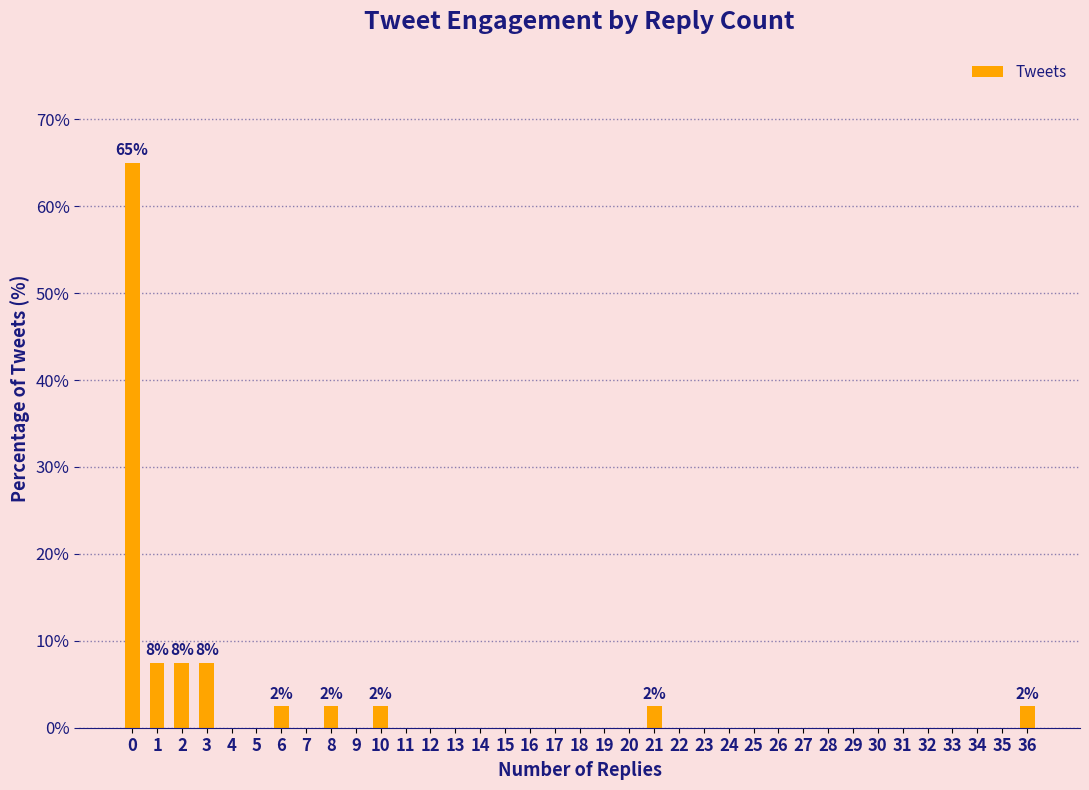

How many distinct data groups are displayed?

1